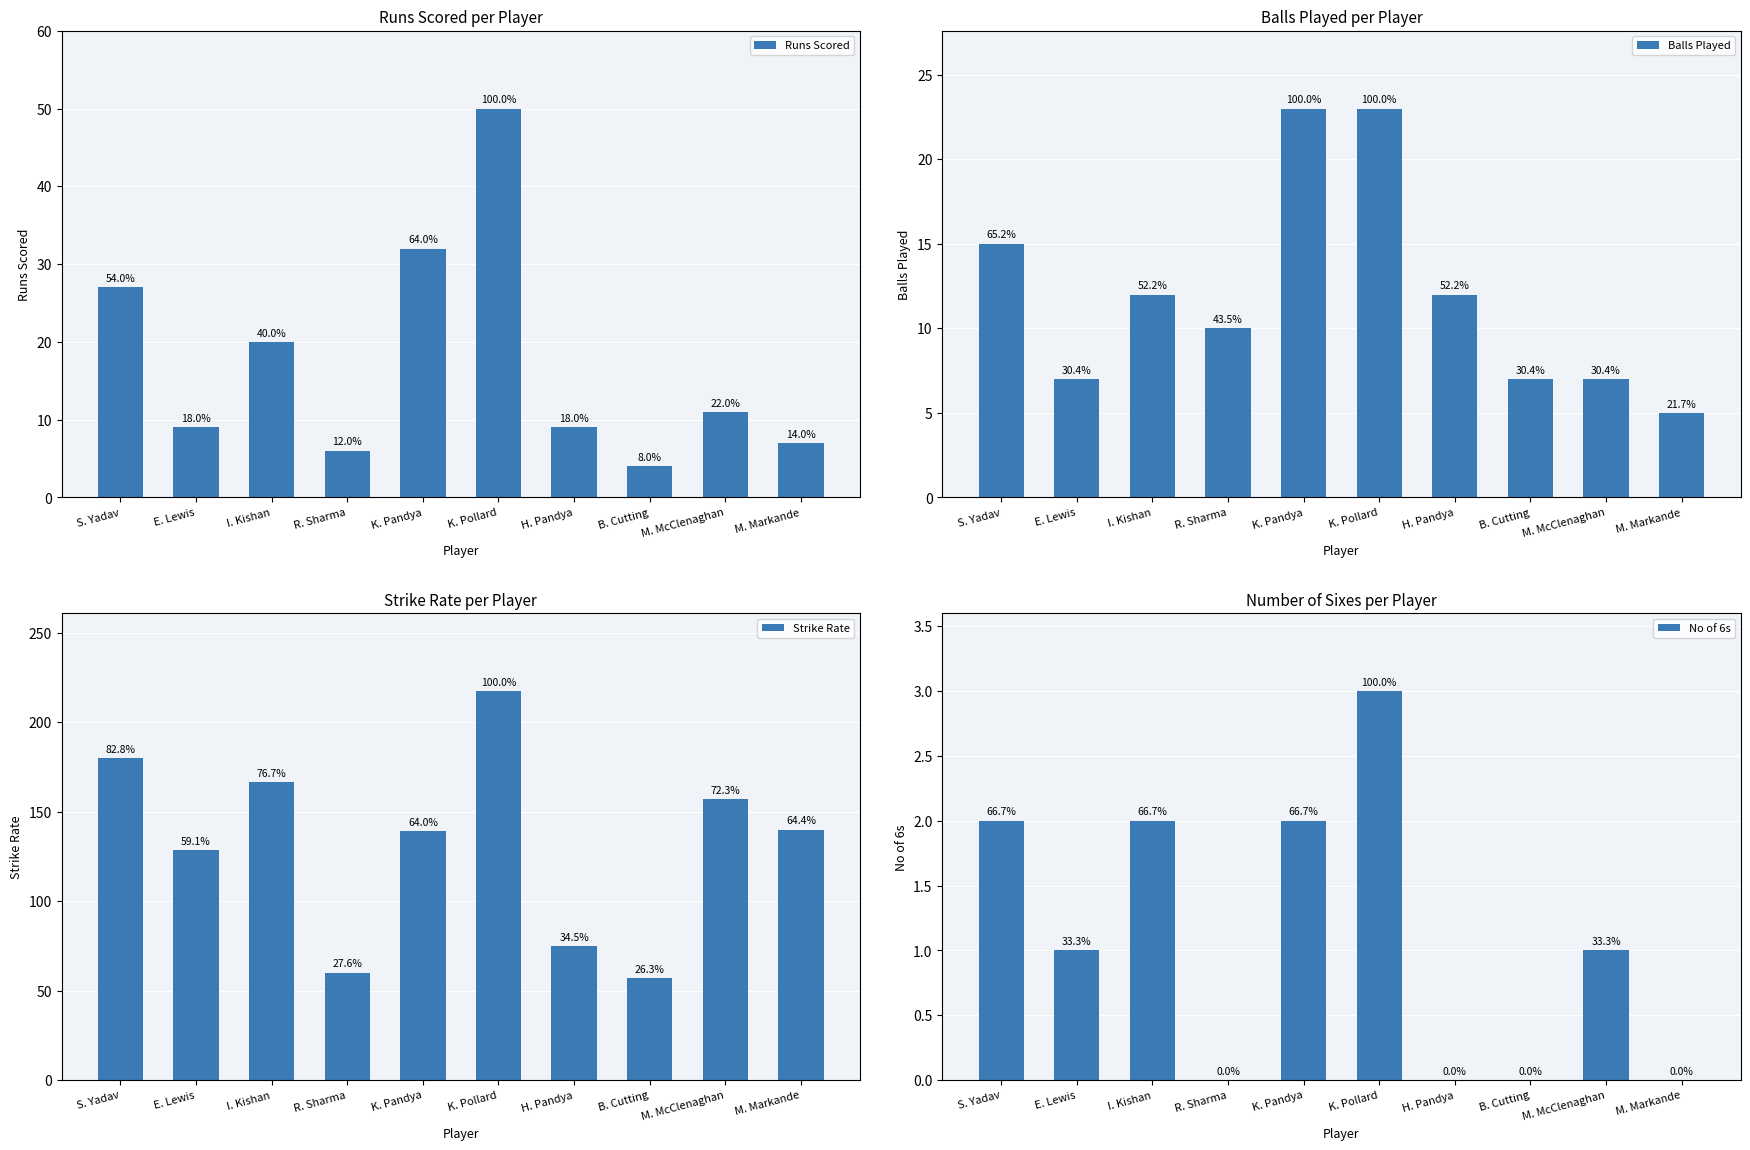

At how many categories does at least one series exceed 150?

4